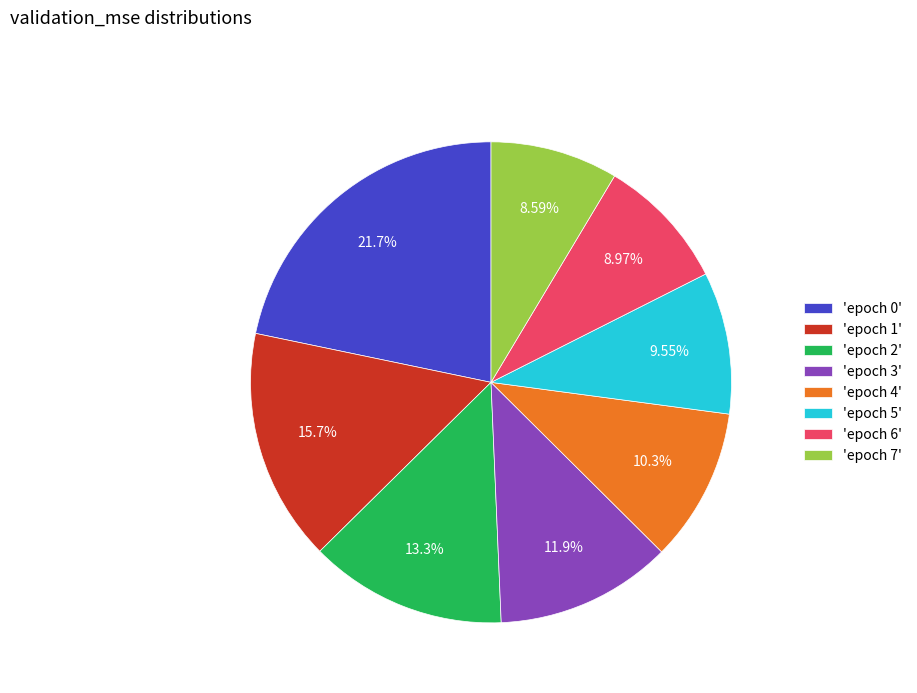

Approximately how many times larger is the value at 'epoch 5' compared to 'epoch 7'?

1.1